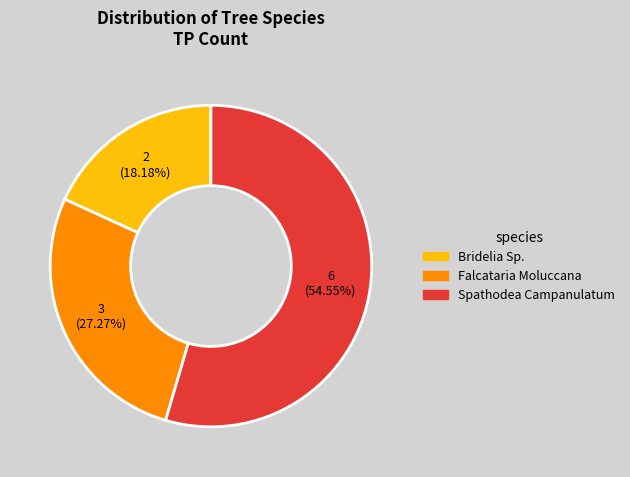

What is the smallest slice in the pie chart?

Bridelia Sp.